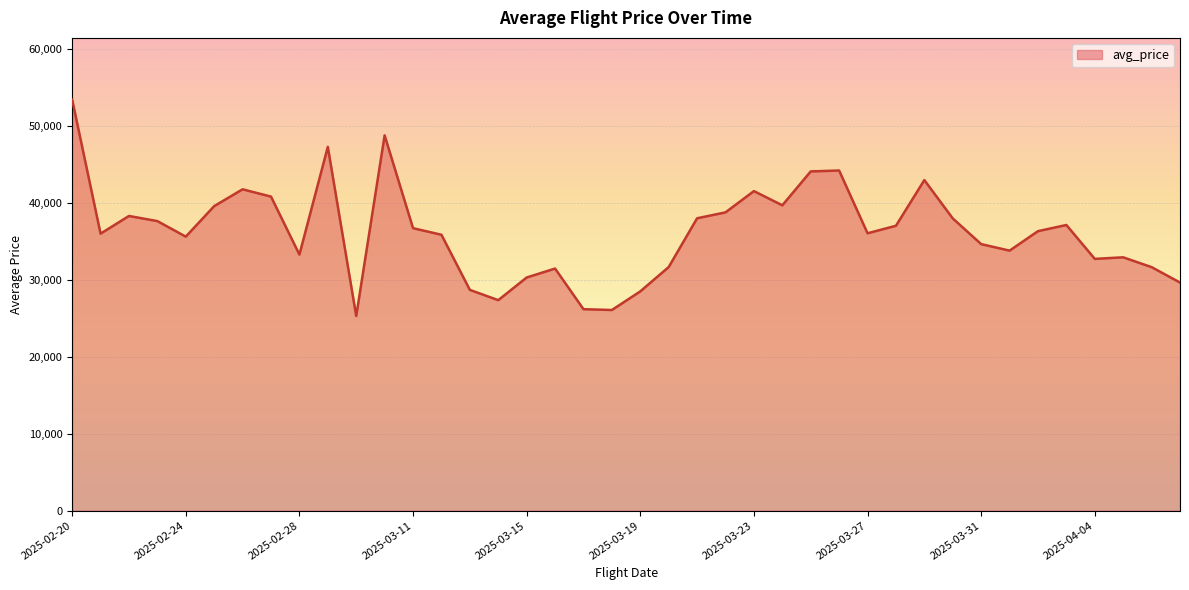

What is the difference between the maximum and minimum values?

28127.0